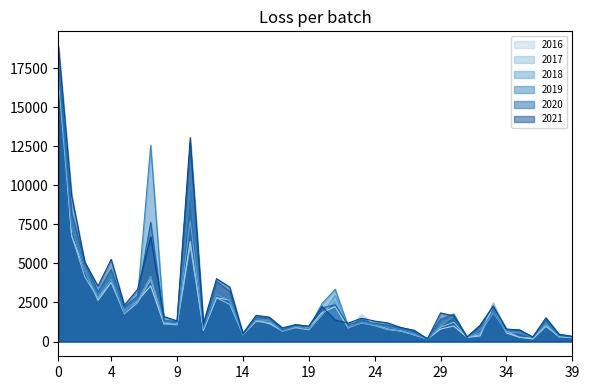

Which series has the largest range (max minus min)?

2021